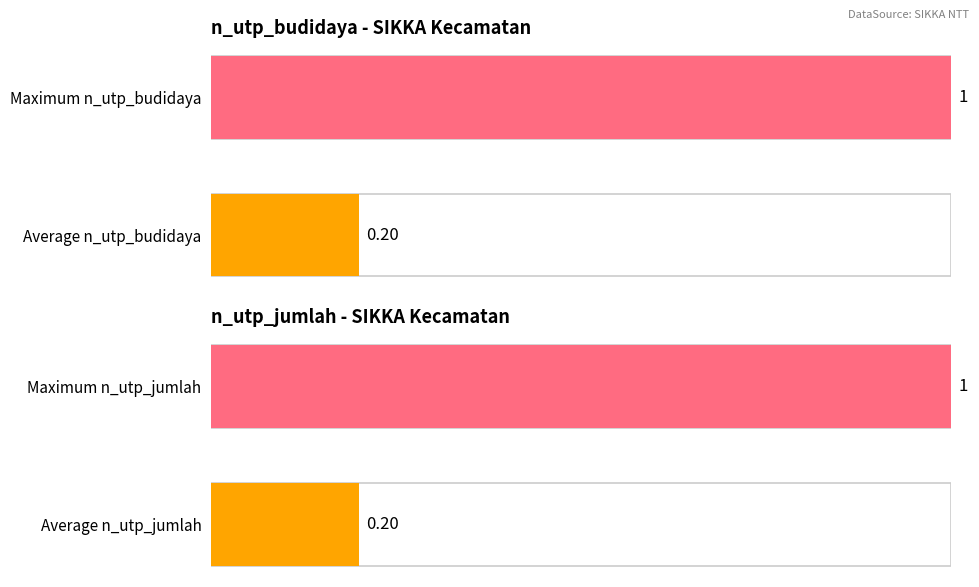

Are the bars grouped side by side (vs. stacked)?

No